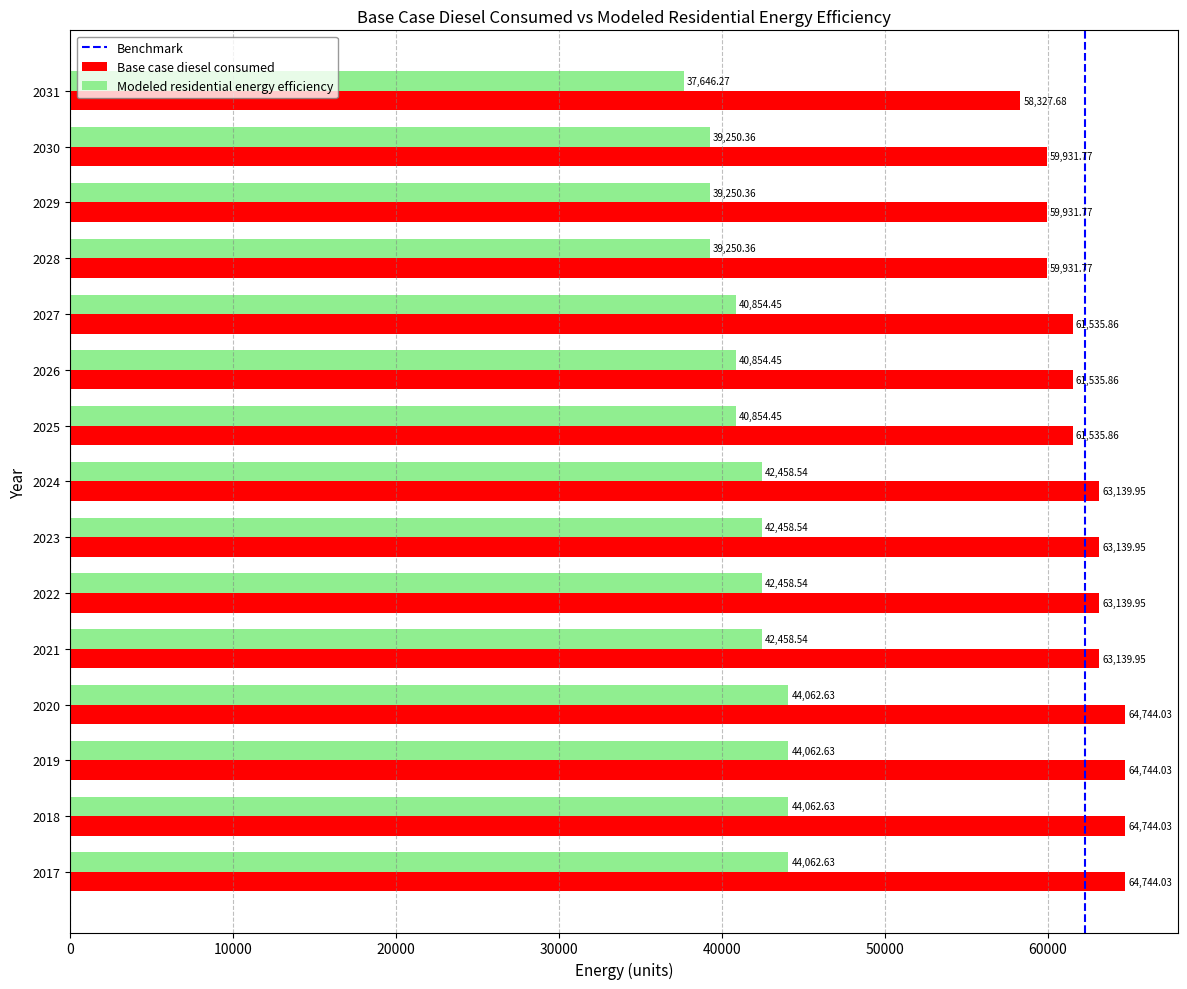

Is the value of Base case diesel consumed at 2026 greater than the value of Modeled residential energy efficiency at 2018?

Yes